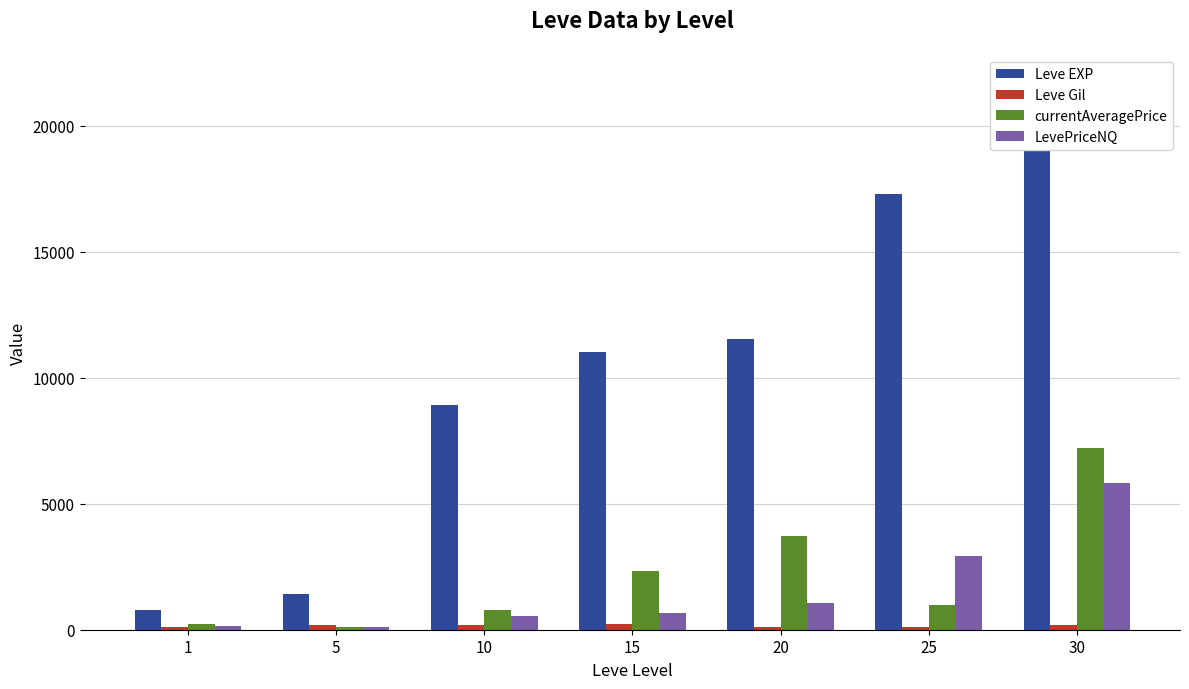

What are all the series names shown in the legend?

Leve EXP, Leve Gil, currentAveragePrice, LevePriceNQ